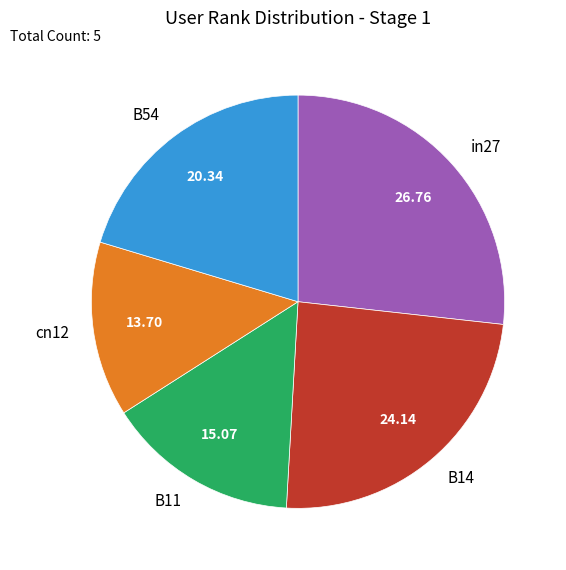

Which has a higher value, B54 or in27?

in27